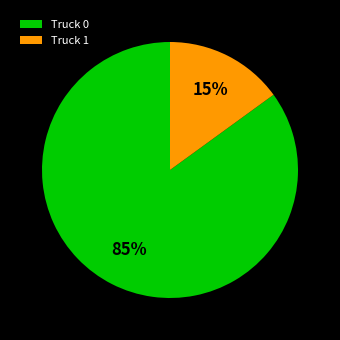

Is Truck 0 the majority of the pie?

Yes